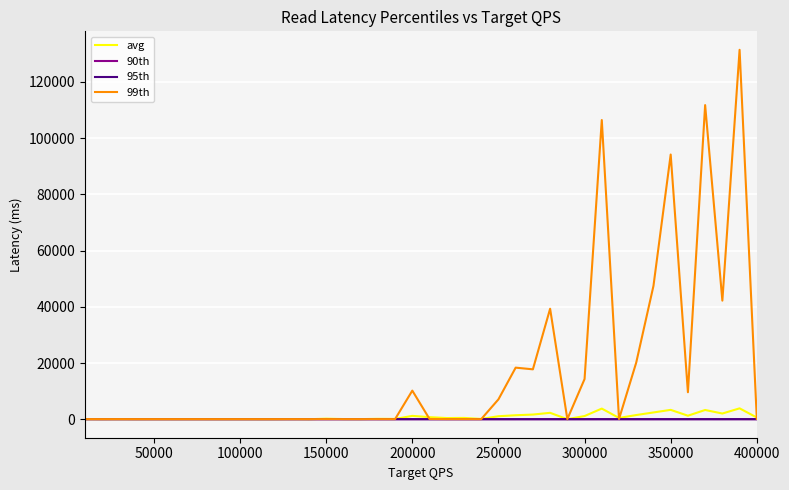

Which series has the largest range (max minus min)?

99th